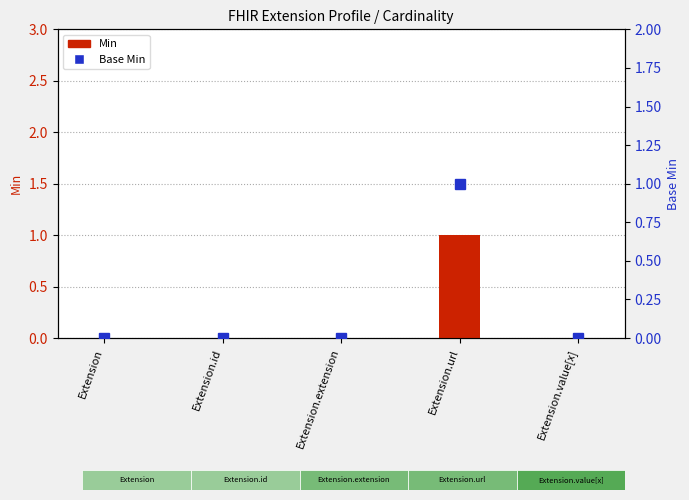

At Extension, list the series in order from smallest to largest.

Min, Base Min